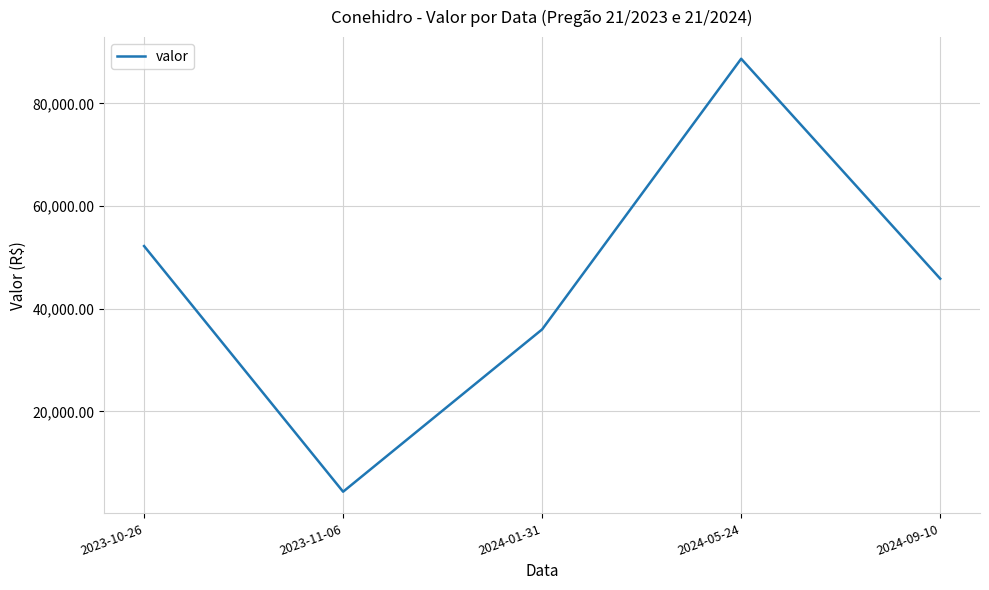

Which has a higher value, 2024-09-10 or 2024-05-24?

2024-05-24